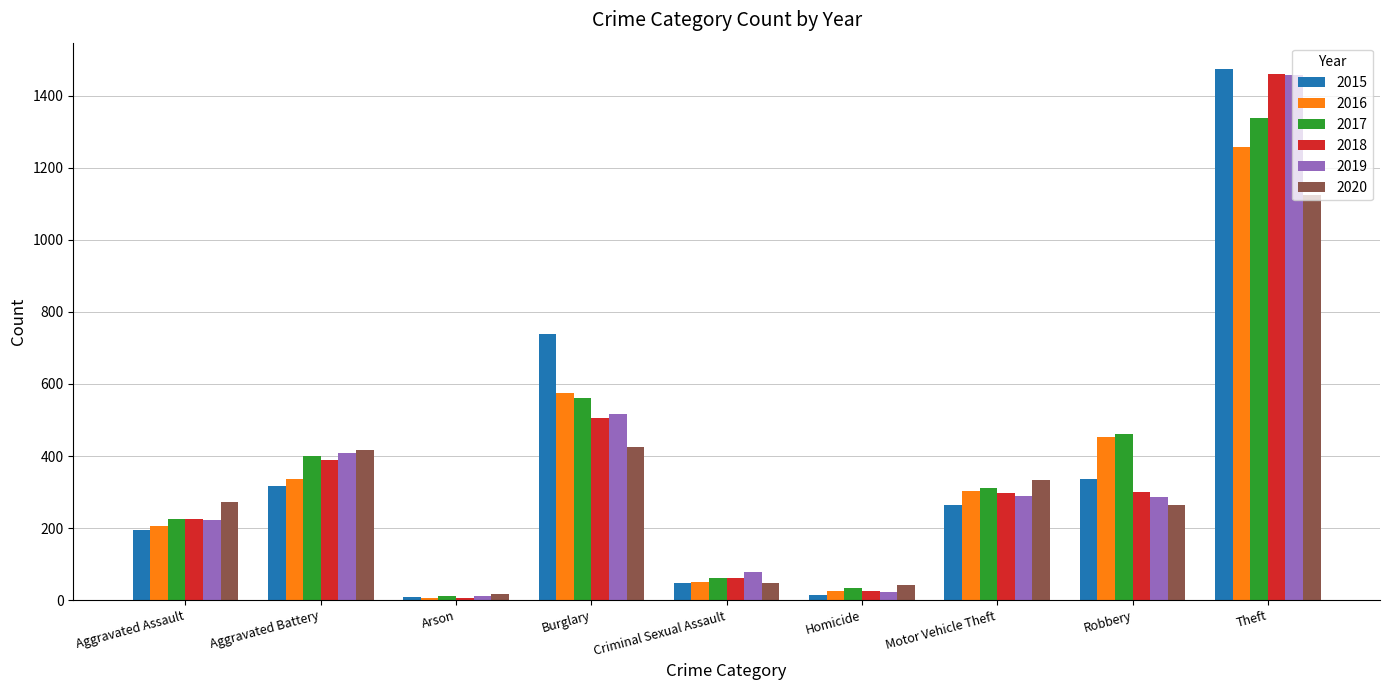

What is the difference between the maximum and minimum values in the 2016 series?

1252